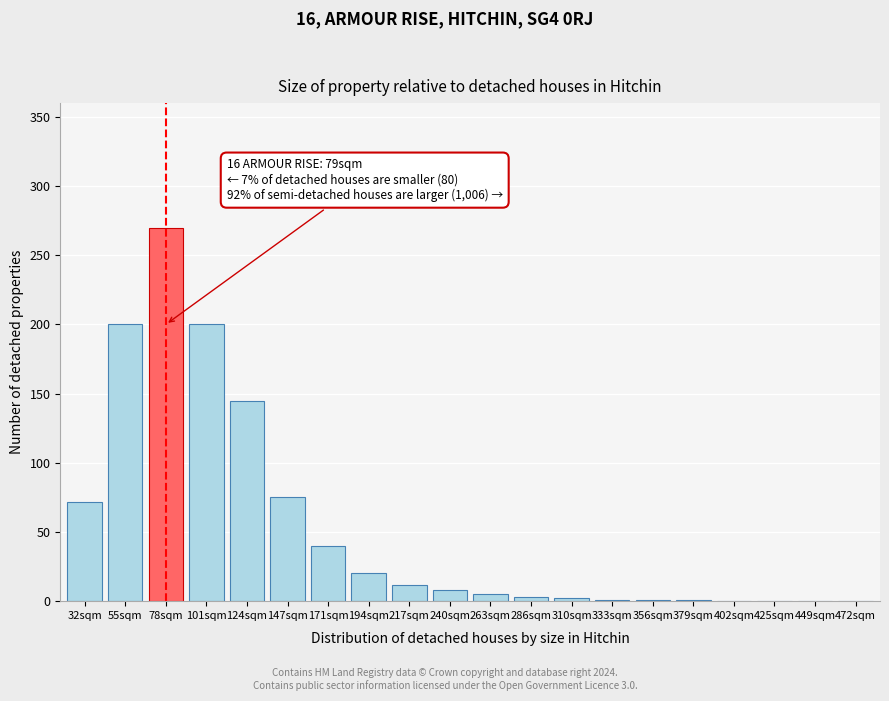

At which label is the value closest to 135?

124sqm